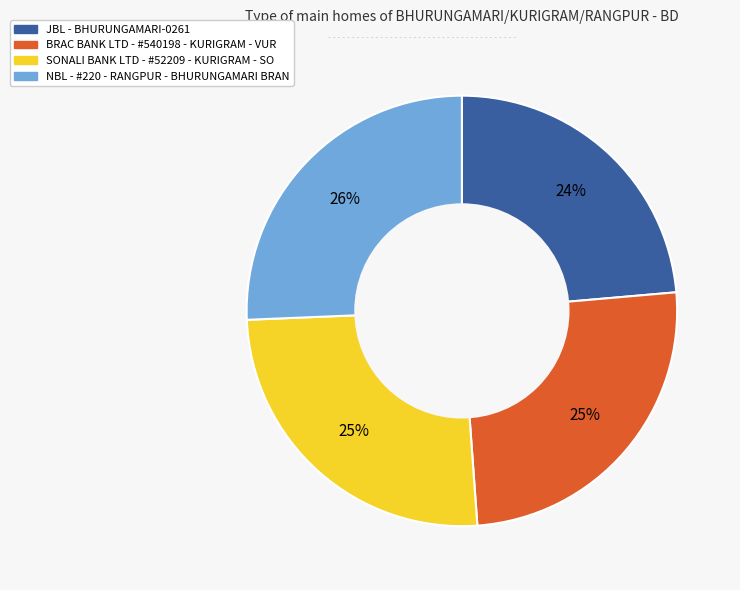

Does any single category account for the majority?

No